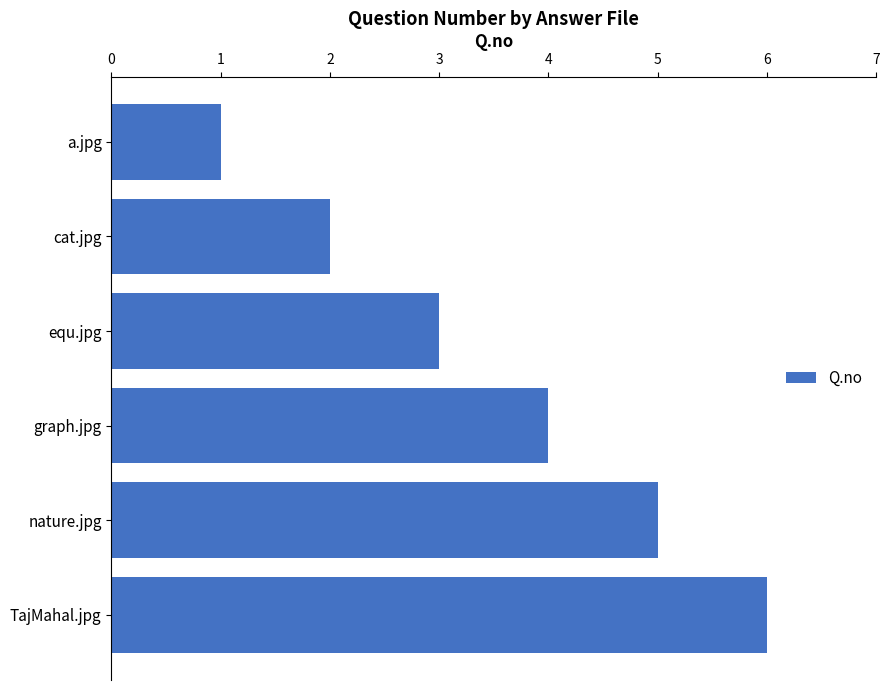

Are the bars horizontal?

Yes